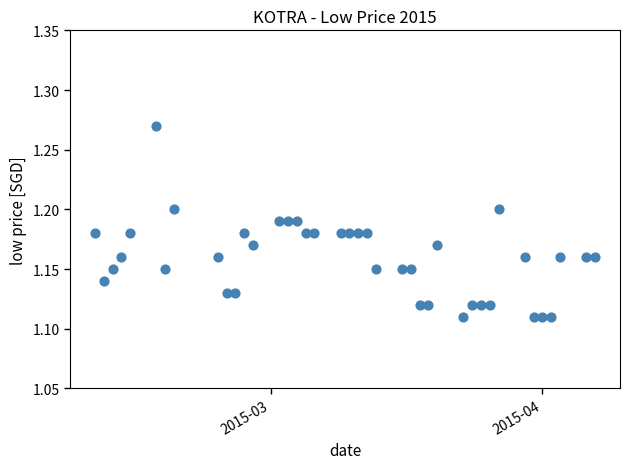

What is the range of X values (max minus min)?

57.0